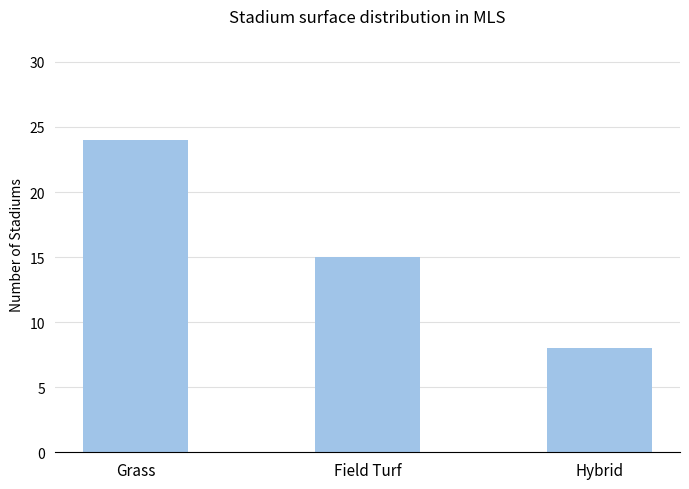

The chart shows a value of 5 at Hybrid. True or false?

False